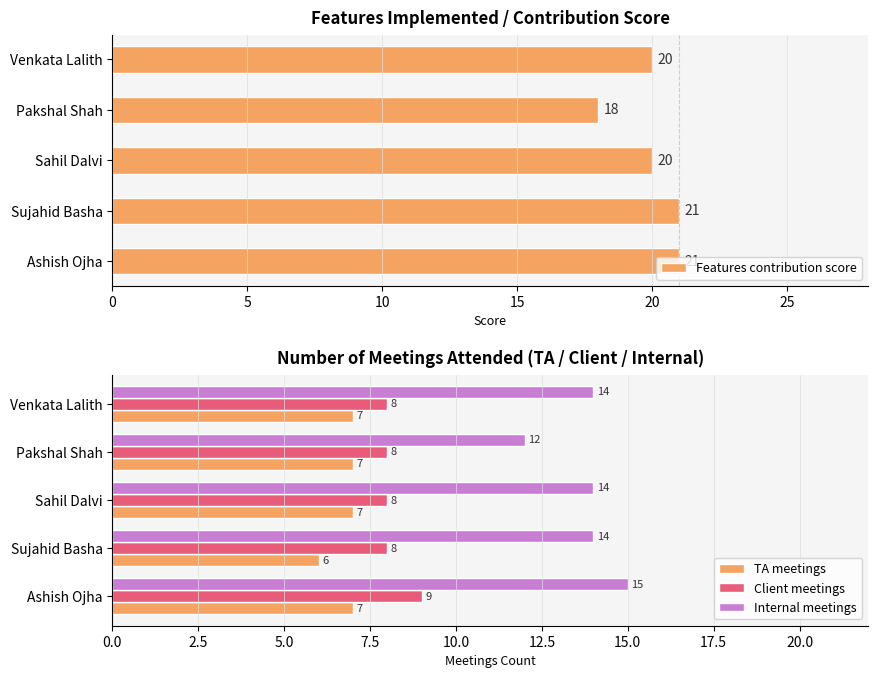

Is the value of Client meetings at Sujahid Basha greater than the value of TA meetings at Sujahid Basha?

Yes